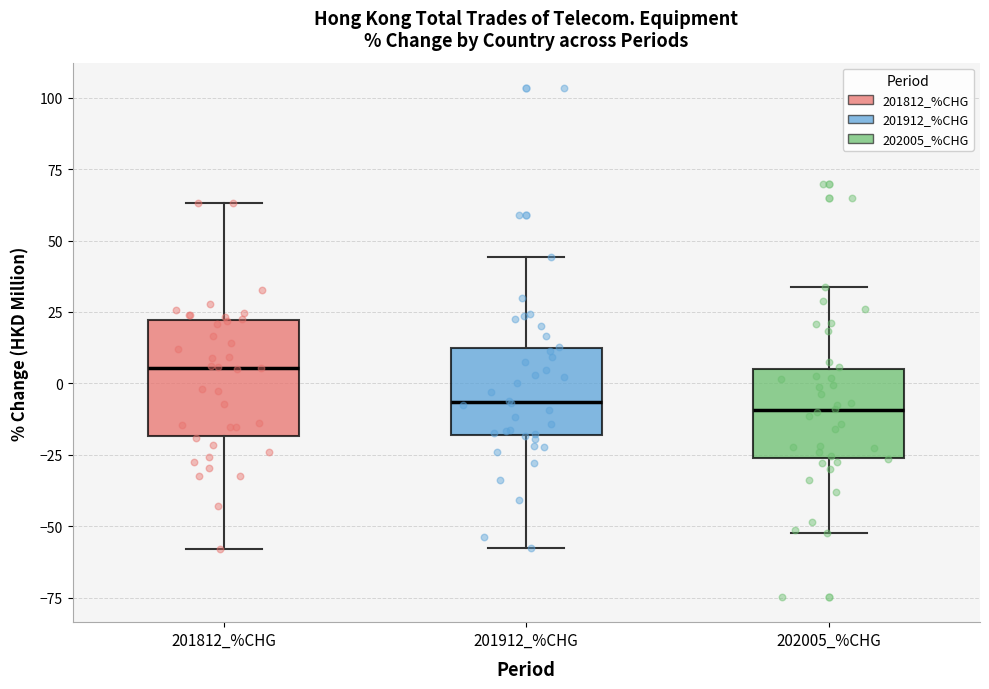

Where is the upper edge of the box for 201912_%CHG on the y-axis? The values are not printed on the chart, so give them approximately, as read against the axis.

15